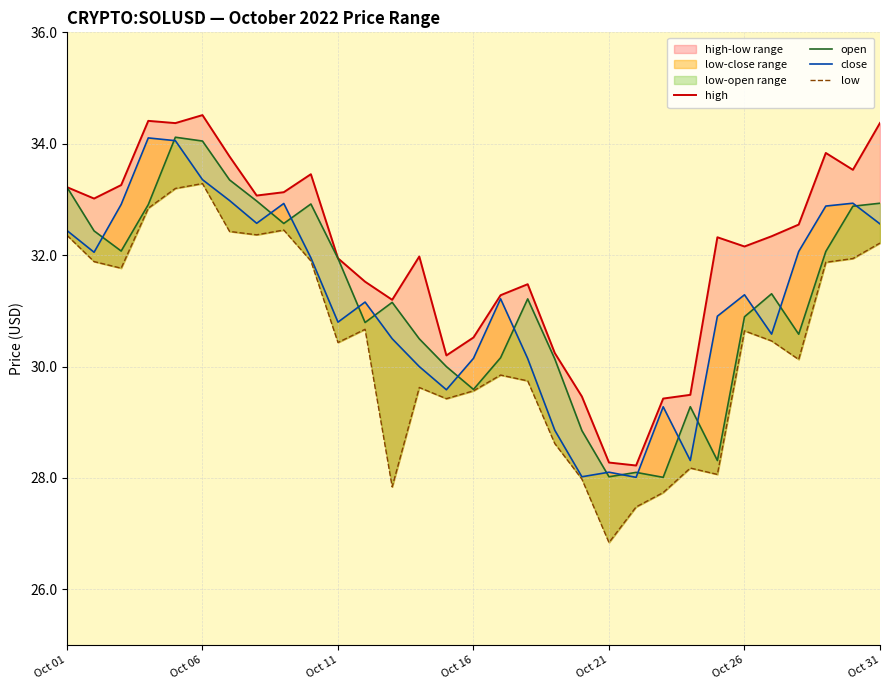

In close, how many points are higher than both neighbors (excluding endpoints)?

8